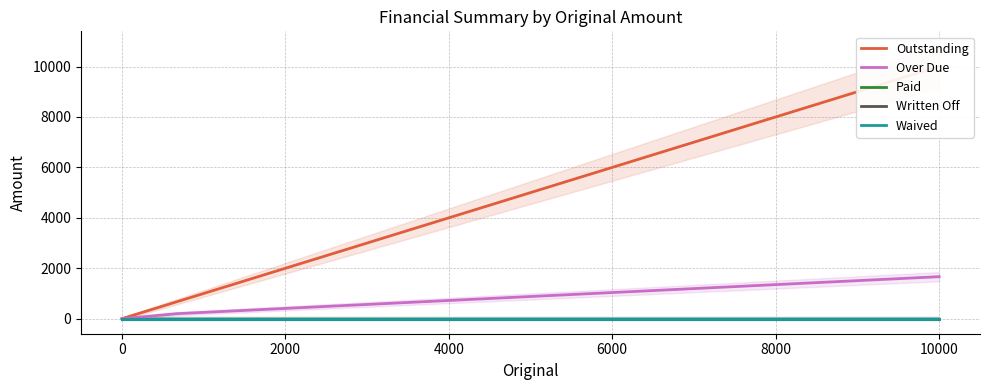

True or false: Written Off and Waived cross at least once.

False